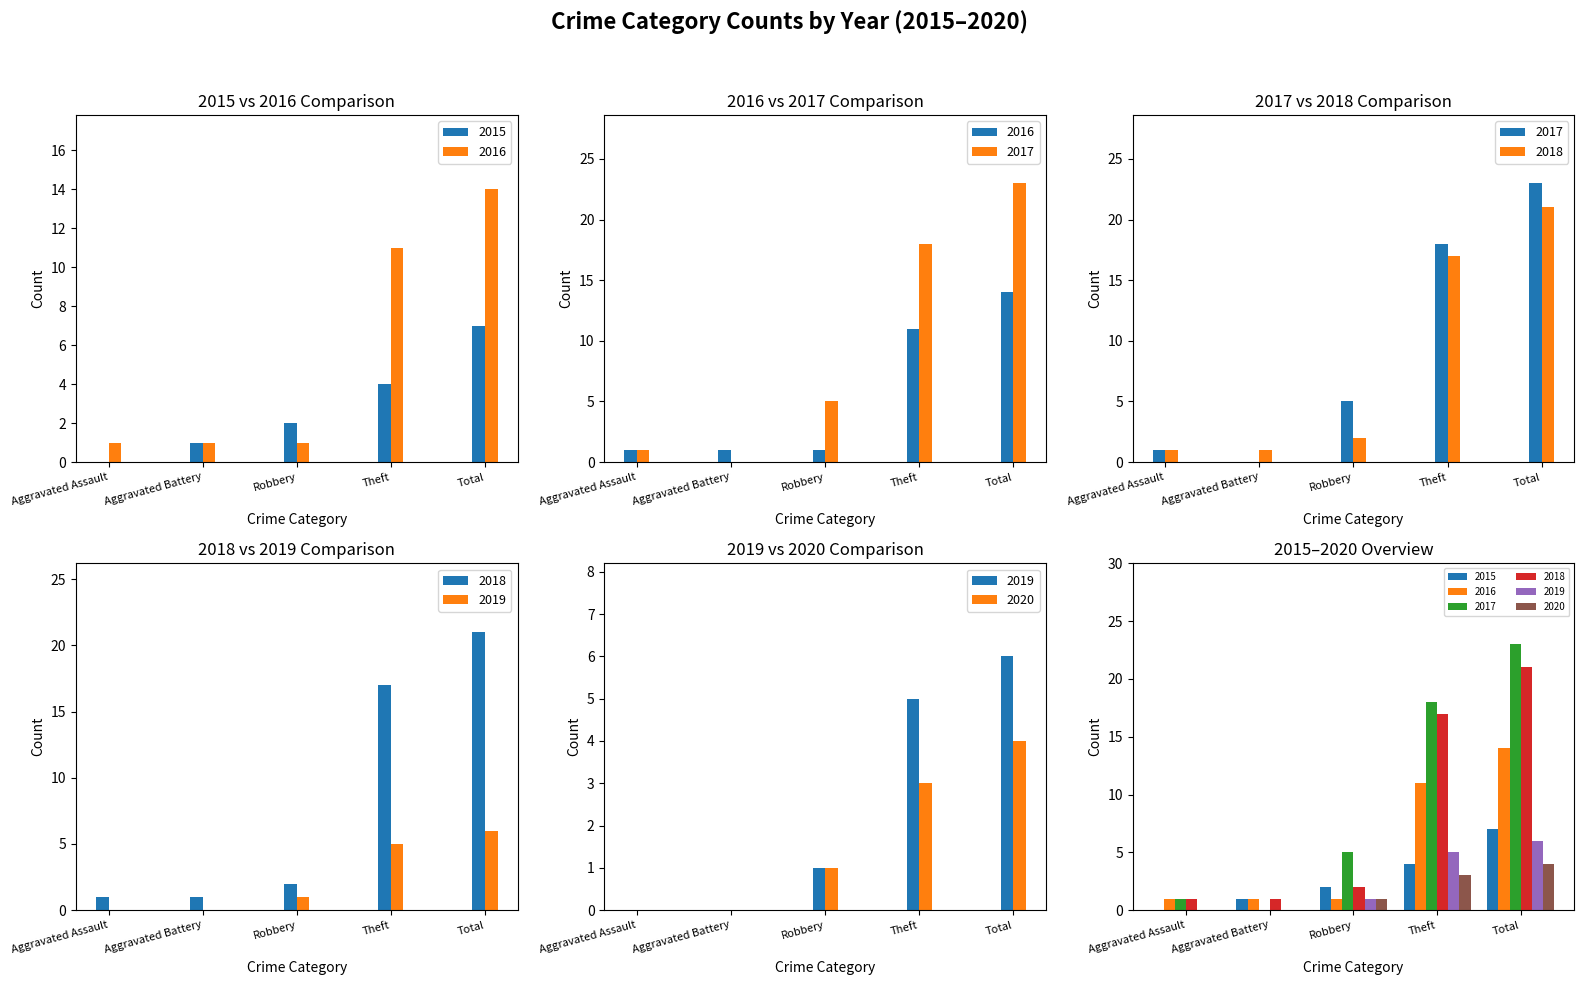

At how many categories does at least one series exceed 20?

1